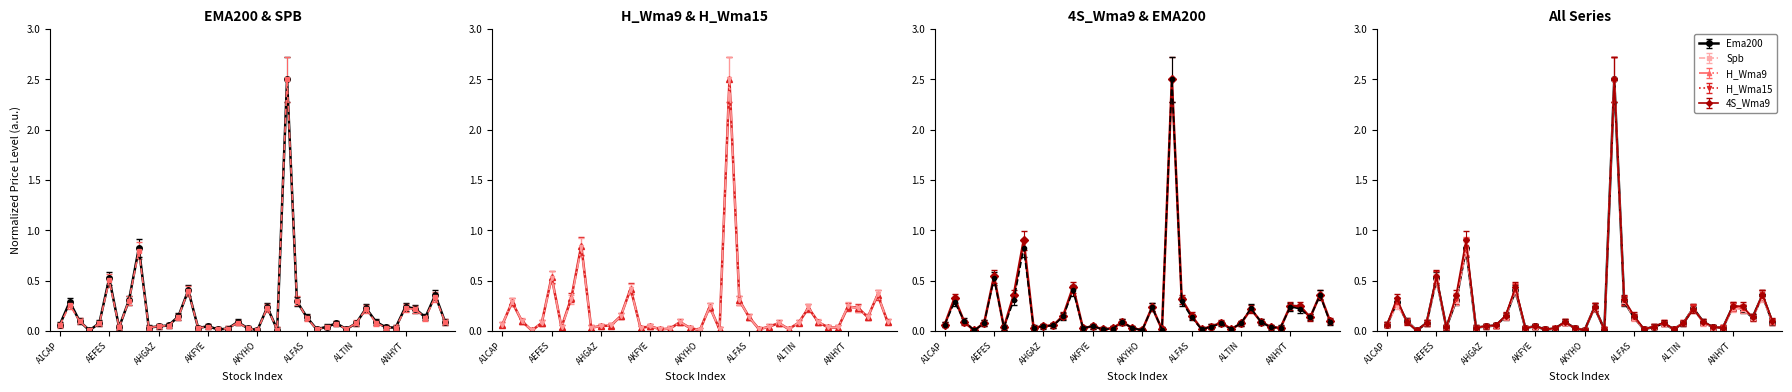

What are all the series names shown in the legend?

Ema200, Spb, H_Wma9, H_Wma15, 4S_Wma9